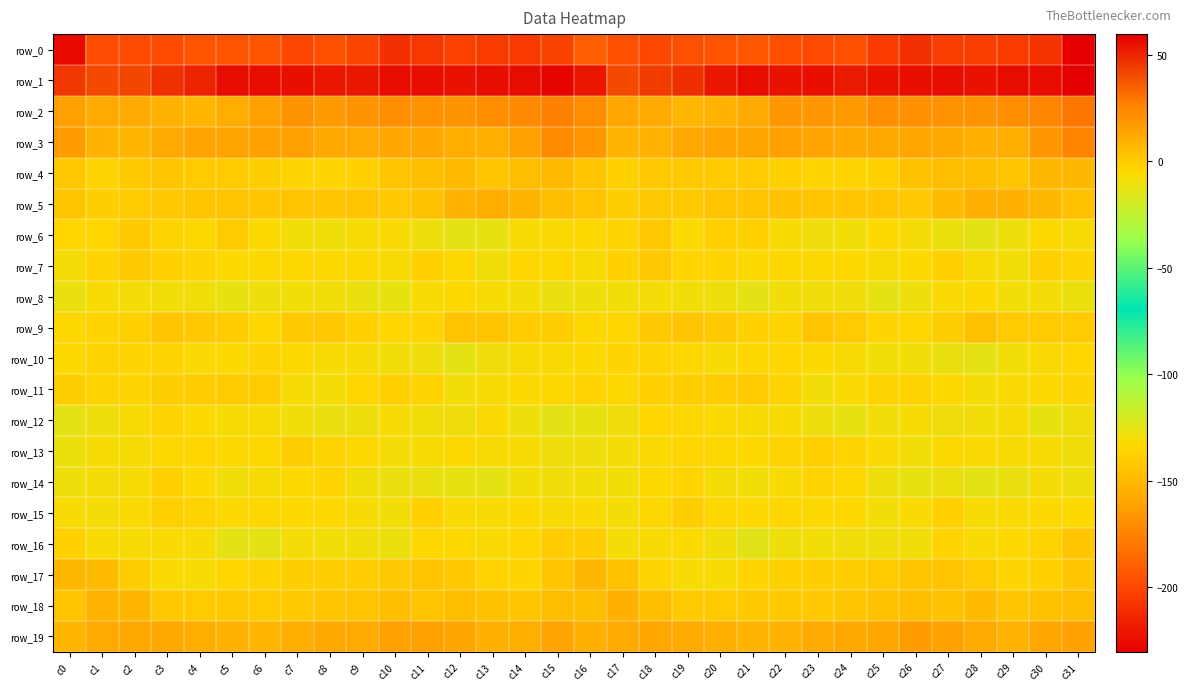

Between c12 and c9, which is larger?

c9